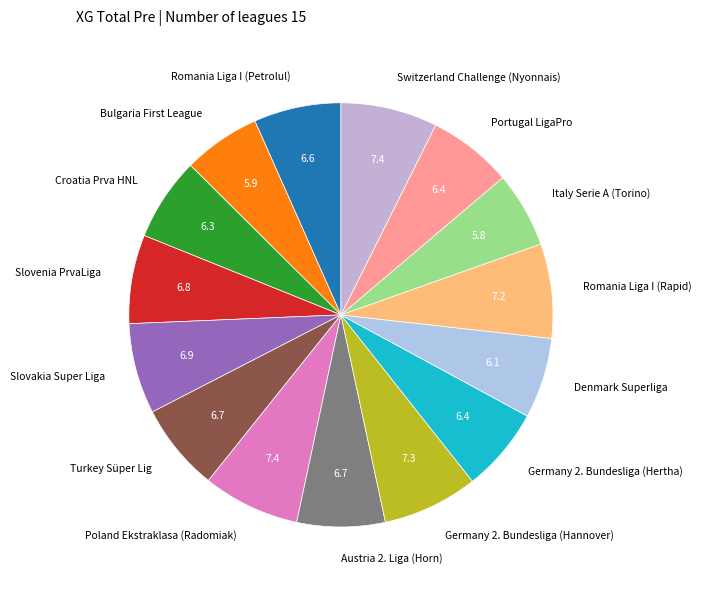

Approximately how many times larger is the value at Poland Ekstraklasa (Radomiak) compared to Germany 2. Bundesliga (Hannover)?

1.0